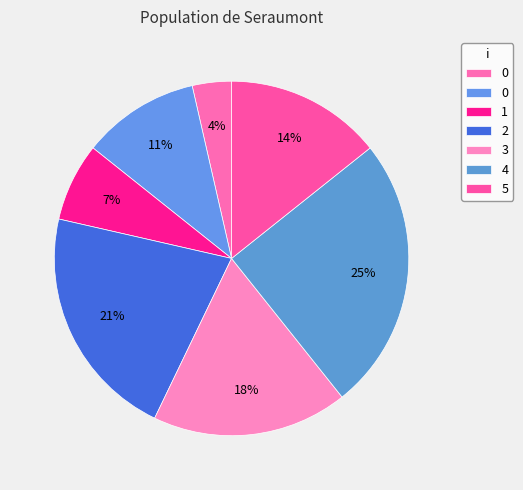

How many segments does this pie chart have?

7